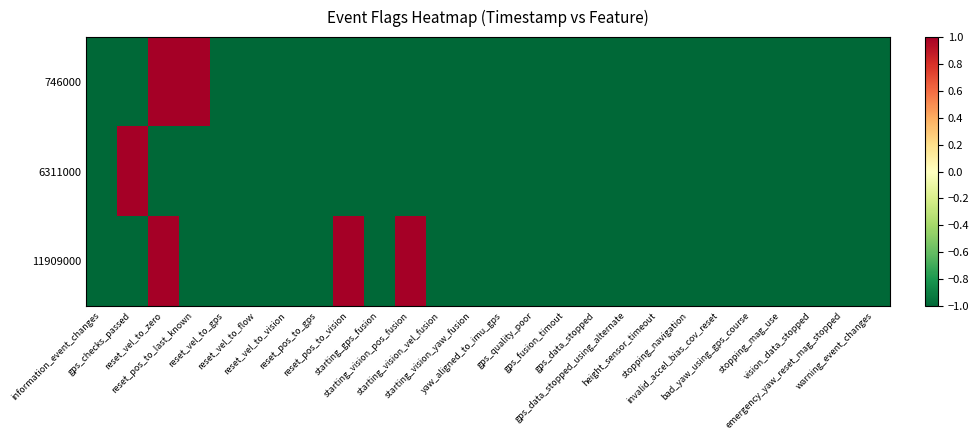

Reading right to left, transcribe all the data shown in this chart.

746000: warning_event_changes=-1	emergency_yaw_reset_mag_stopped=-1	vision_data_stopped=-1	stopping_mag_use=-1	bad_yaw_using_gps_course=-1	invalid_accel_bias_cov_reset=-1	stopping_navigation=-1	height_sensor_timeout=-1	gps_data_stopped_using_alternate=-1	gps_data_stopped=-1	gps_fusion_timout=-1	gps_quality_poor=-1	yaw_aligned_to_imu_gps=-1	starting_vision_yaw_fusion=-1	starting_vision_vel_fusion=-1	starting_vision_pos_fusion=-1	starting_gps_fusion=-1	reset_pos_to_vision=-1	reset_pos_to_gps=-1	reset_vel_to_vision=-1	reset_vel_to_flow=-1	reset_vel_to_gps=-1	reset_pos_to_last_known=1	reset_vel_to_zero=1	gps_checks_passed=-1	information_event_changes=-1
6311000: warning_event_changes=-1	emergency_yaw_reset_mag_stopped=-1	vision_data_stopped=-1	stopping_mag_use=-1	bad_yaw_using_gps_course=-1	invalid_accel_bias_cov_reset=-1	stopping_navigation=-1	height_sensor_timeout=-1	gps_data_stopped_using_alternate=-1	gps_data_stopped=-1	gps_fusion_timout=-1	gps_quality_poor=-1	yaw_aligned_to_imu_gps=-1	starting_vision_yaw_fusion=-1	starting_vision_vel_fusion=-1	starting_vision_pos_fusion=-1	starting_gps_fusion=-1	reset_pos_to_vision=-1	reset_pos_to_gps=-1	reset_vel_to_vision=-1	reset_vel_to_flow=-1	reset_vel_to_gps=-1	reset_pos_to_last_known=-1	reset_vel_to_zero=-1	gps_checks_passed=1	information_event_changes=-1
11909000: warning_event_changes=-1	emergency_yaw_reset_mag_stopped=-1	vision_data_stopped=-1	stopping_mag_use=-1	bad_yaw_using_gps_course=-1	invalid_accel_bias_cov_reset=-1	stopping_navigation=-1	height_sensor_timeout=-1	gps_data_stopped_using_alternate=-1	gps_data_stopped=-1	gps_fusion_timout=-1	gps_quality_poor=-1	yaw_aligned_to_imu_gps=-1	starting_vision_yaw_fusion=-1	starting_vision_vel_fusion=-1	starting_vision_pos_fusion=1	starting_gps_fusion=-1	reset_pos_to_vision=1	reset_pos_to_gps=-1	reset_vel_to_vision=-1	reset_vel_to_flow=-1	reset_vel_to_gps=-1	reset_pos_to_last_known=-1	reset_vel_to_zero=1	gps_checks_passed=-1	information_event_changes=-1